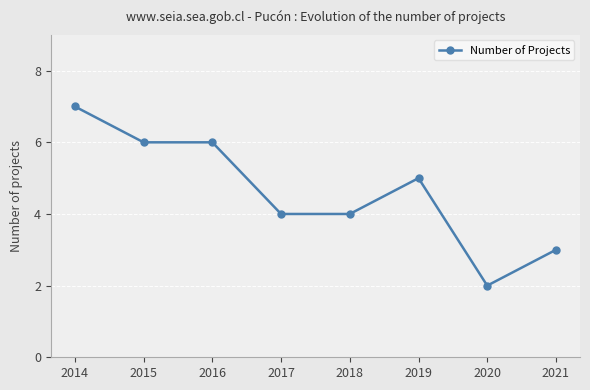

What is the difference between the maximum and minimum values?

5